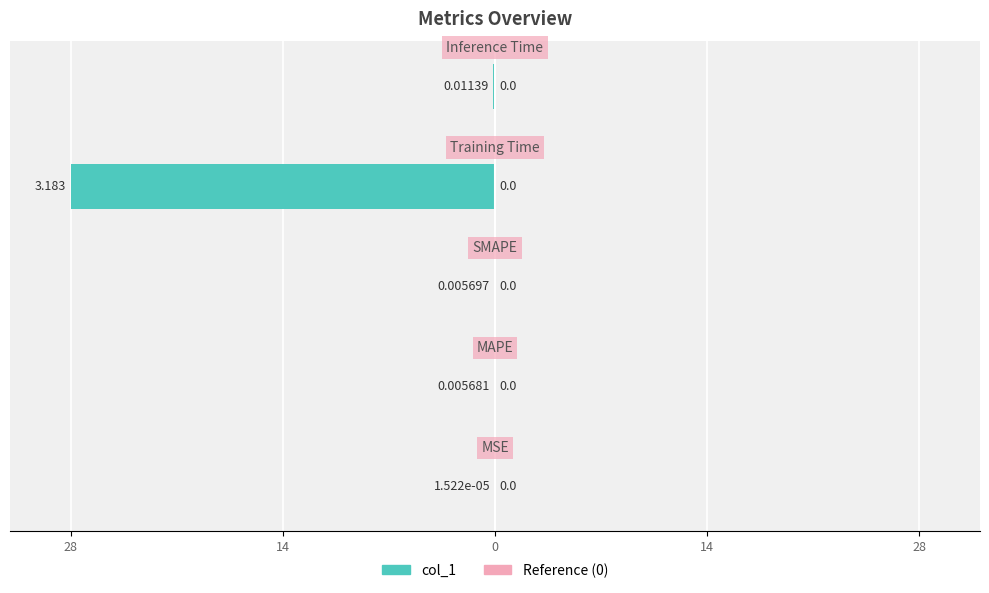

Are the bars horizontal?

Yes